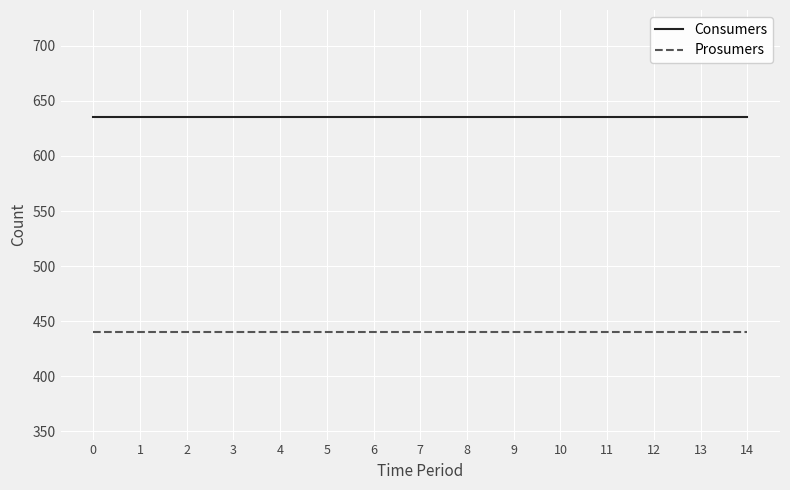

True or false: Consumers and Prosumers cross at least once.

False